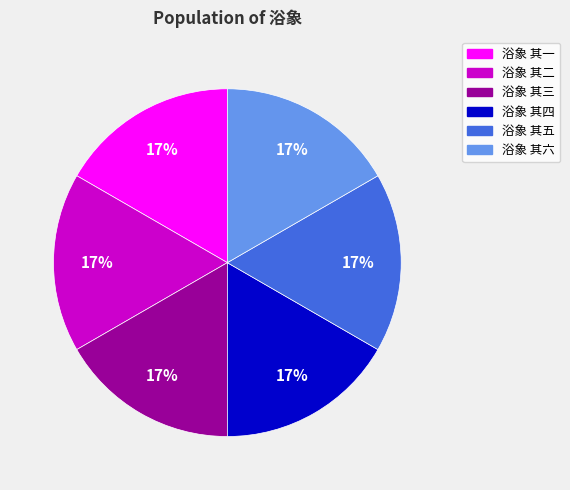

Is the sum of 浴象 其二 and 浴象 其六 greater than half?

No